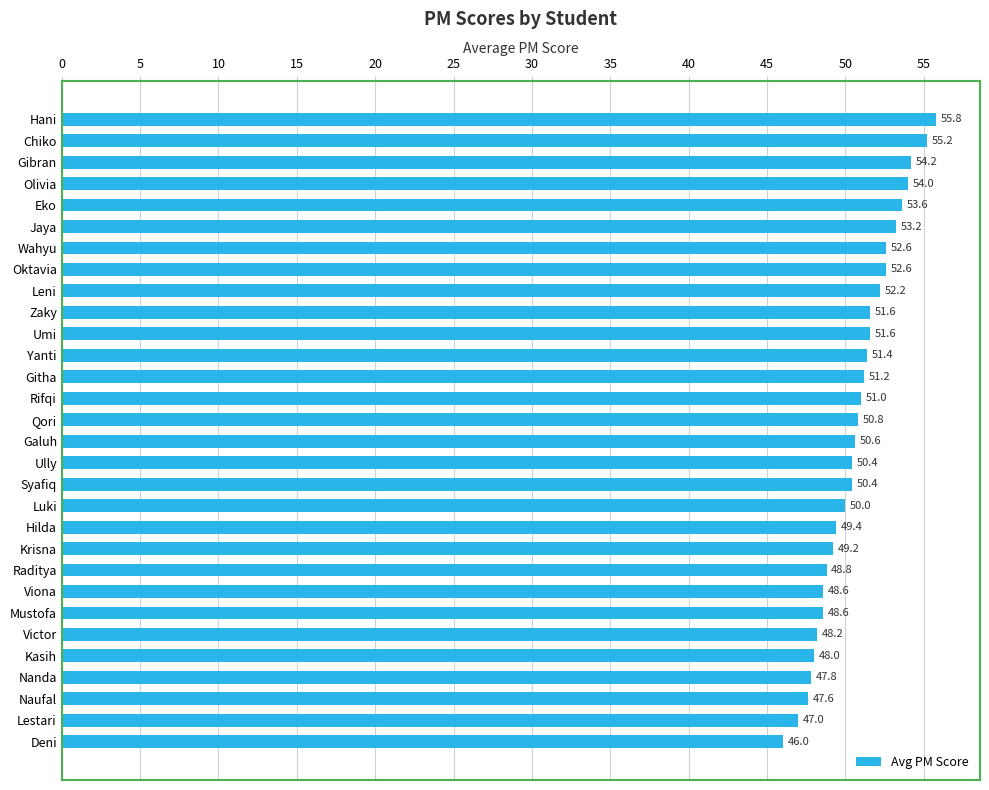

Is it true that the value at Umi is 51.6?

True